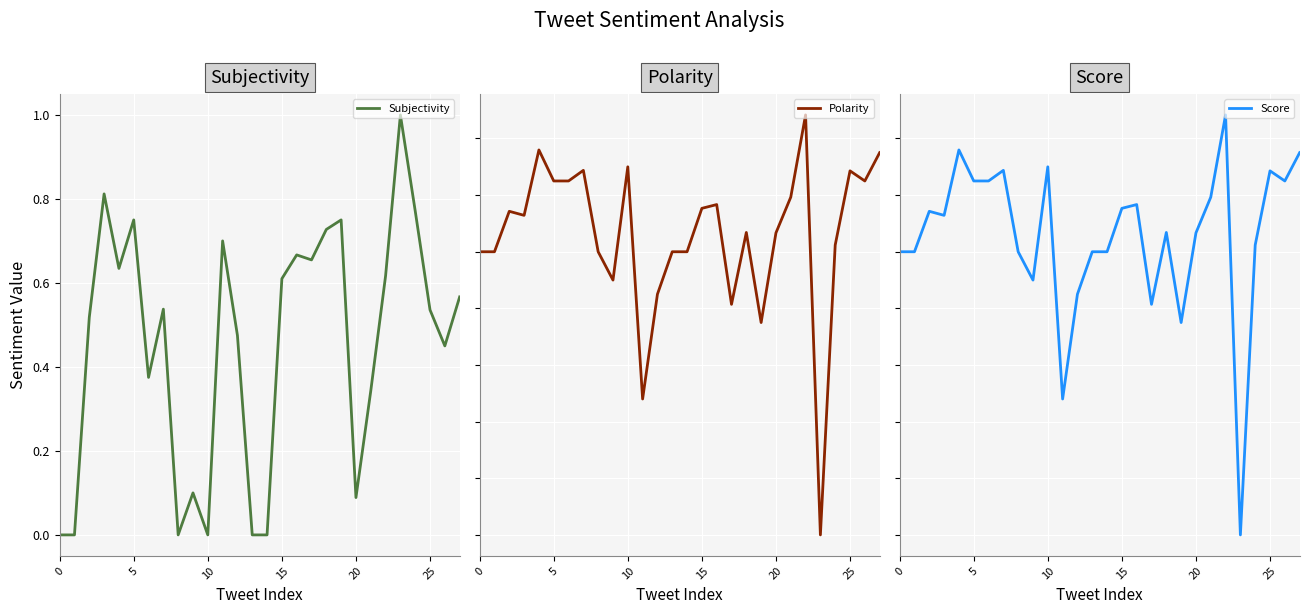

What is the average value of the Subjectivity series?

0.5